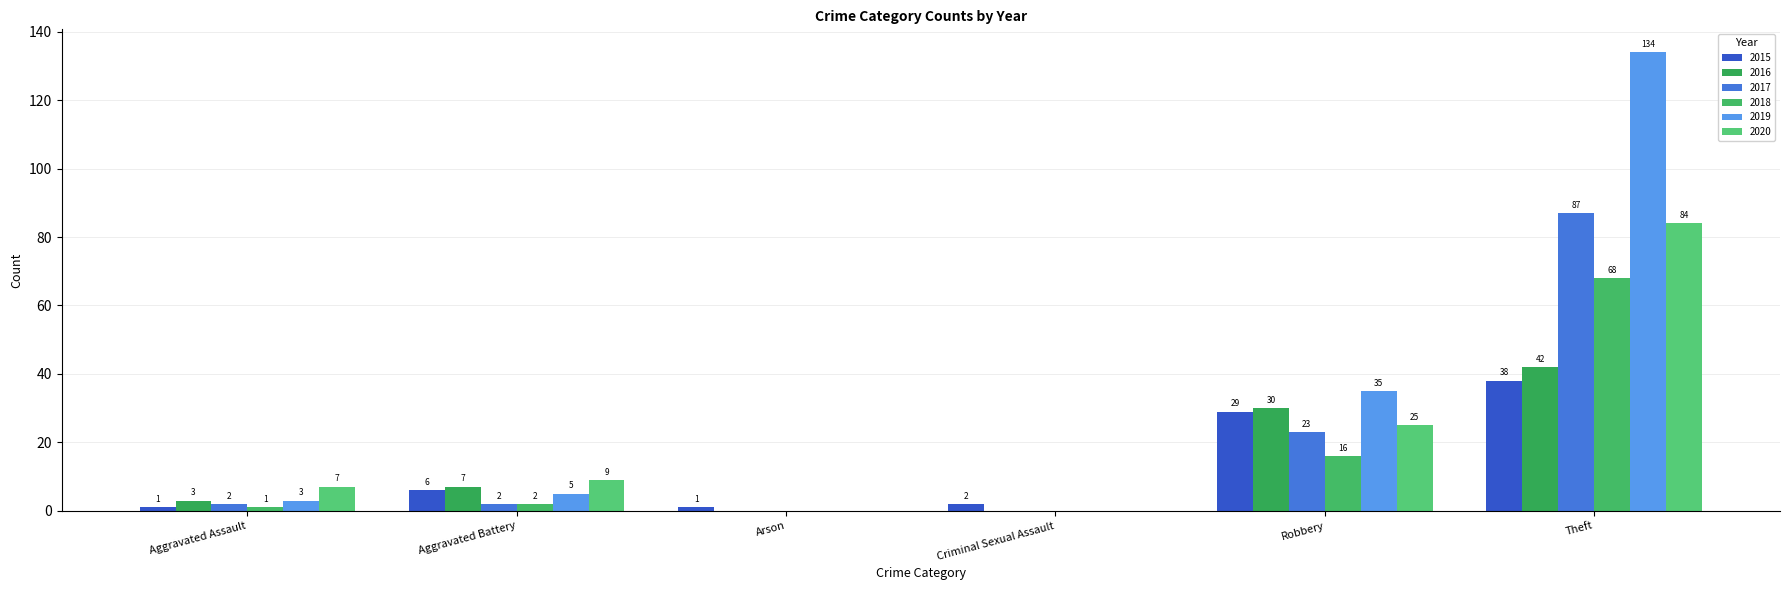

True or false: 2020 has a value of 33 at Robbery.

False